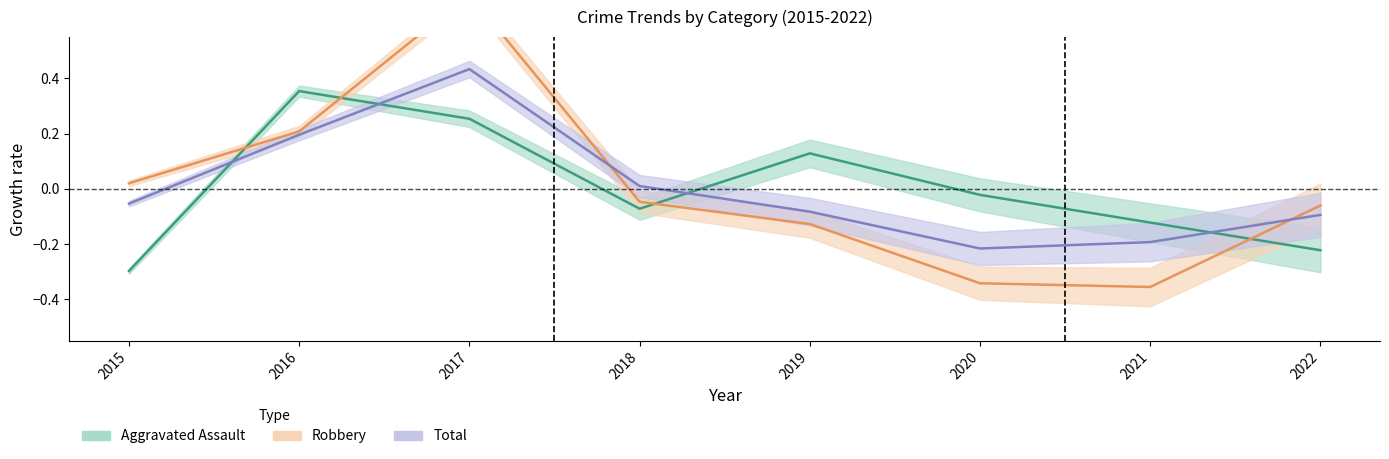

True or false: Robbery has a value of 0.0 at 2015.

False